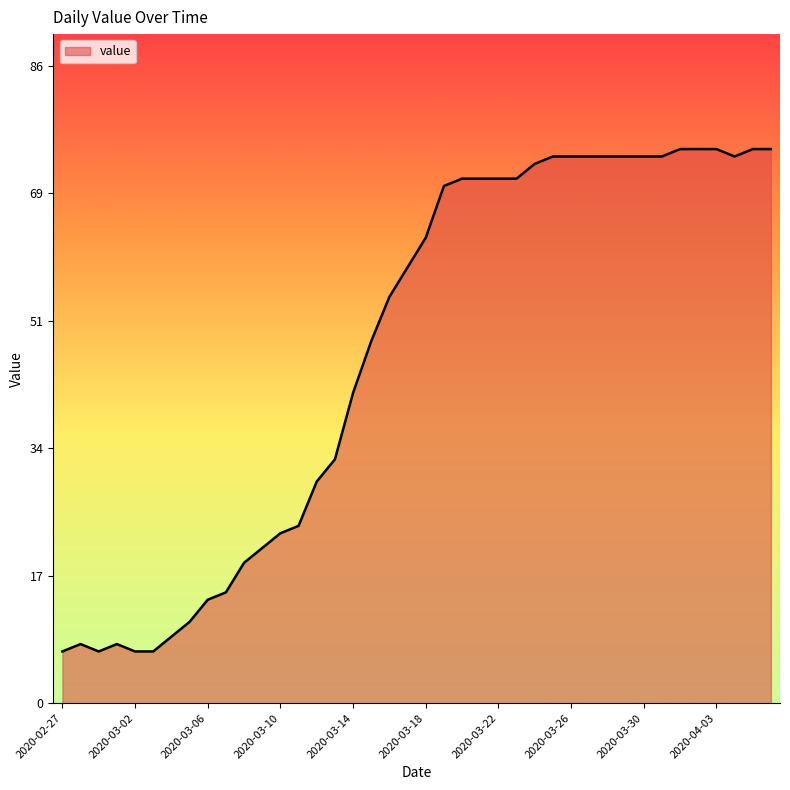

What is the difference between the maximum and minimum values?

68